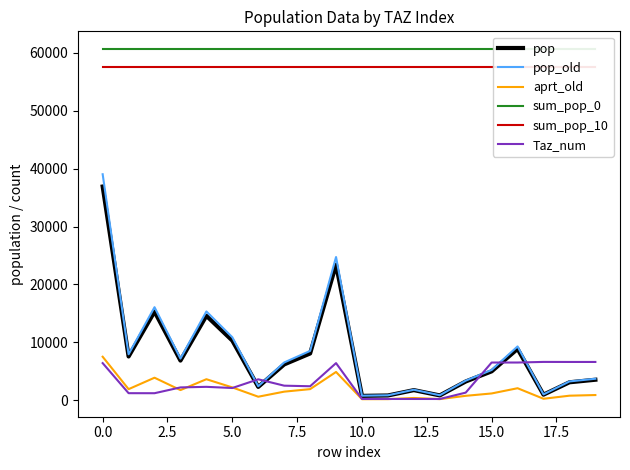

How many categories are shown in the chart?

20